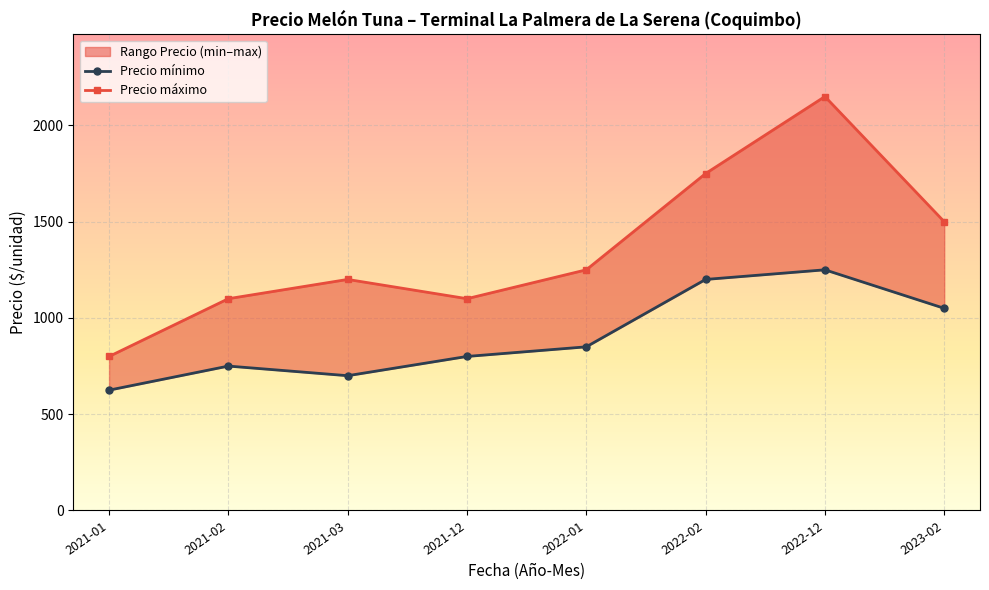

True or false: Precio minimo and Precio maximo cross at least once.

False